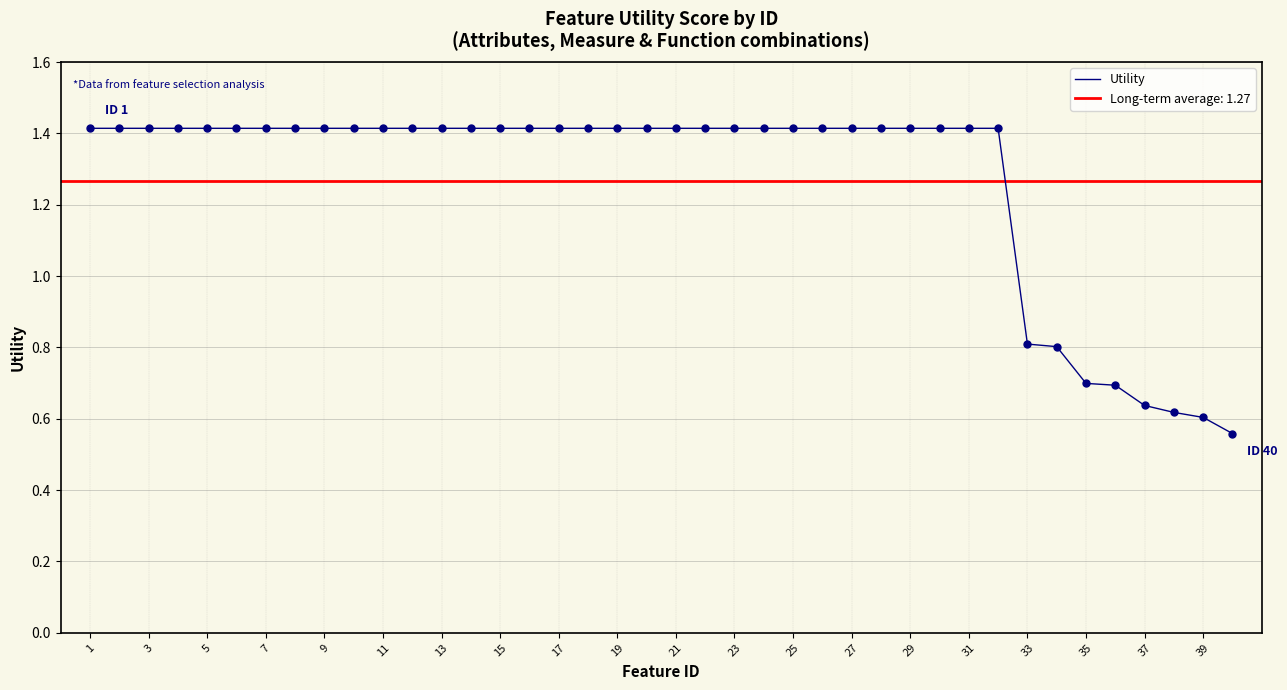

True or false: Utility has a value of 2.2 at 15.

False